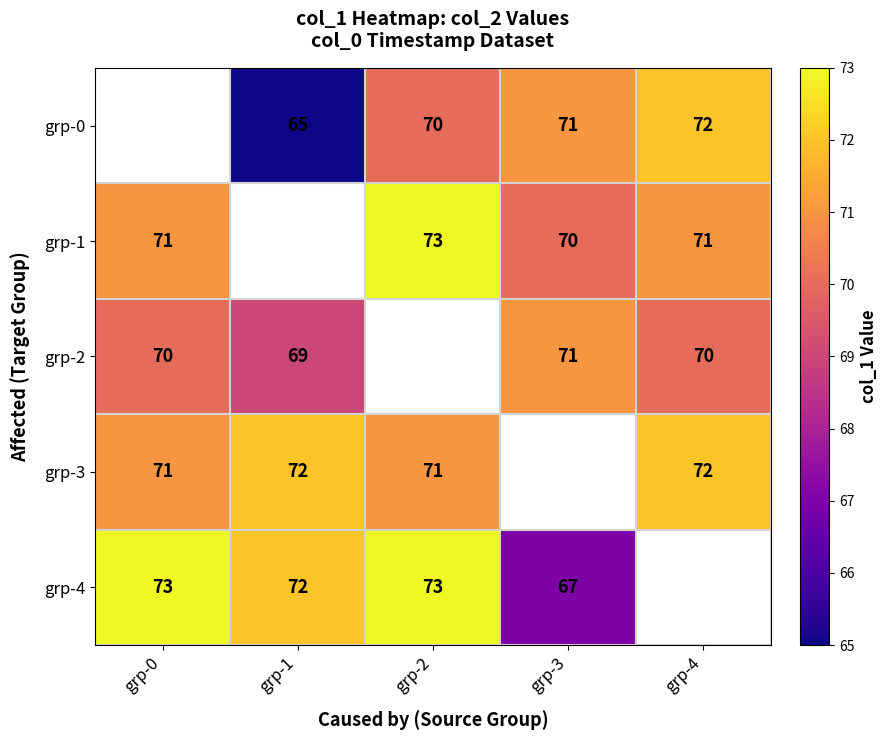

Is it true that grp-4 equals 22 at grp-0?

False